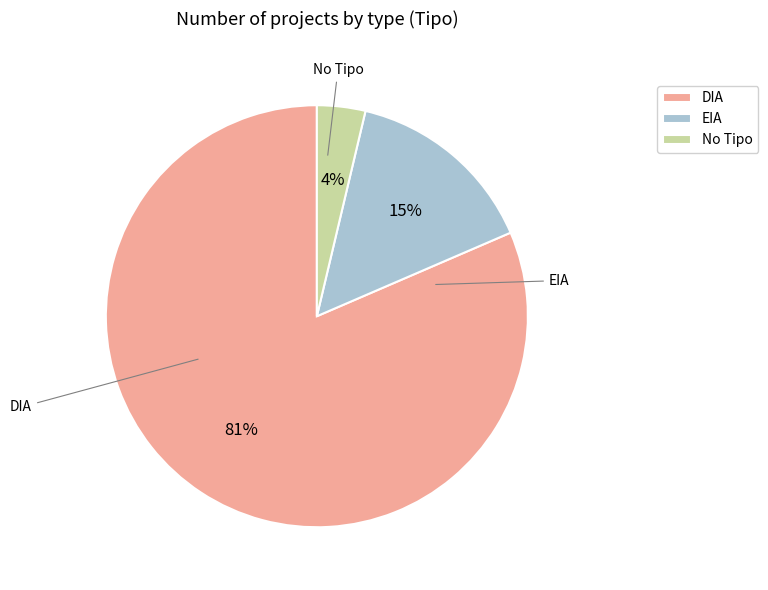

Which slice is the largest?

DIA